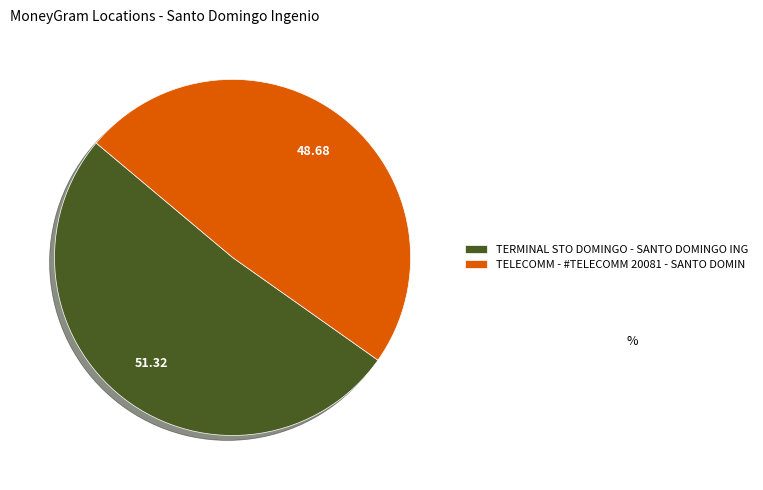

Which category accounts for the majority?

TERMINAL STO DOMINGO - SANTO DOMINGO ING